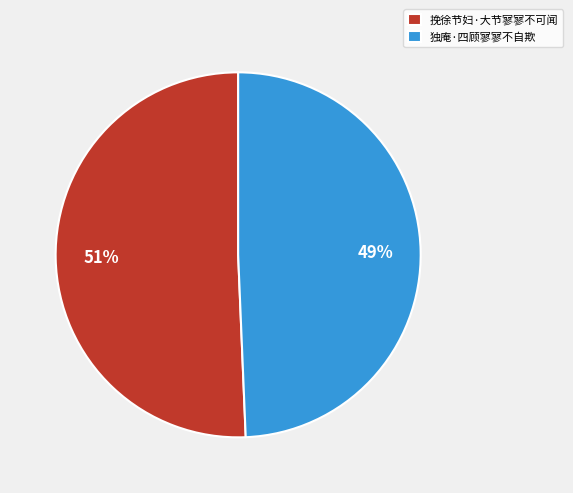

What is the largest slice in the pie chart?

挽徐节妇·大节寥寥不可闻